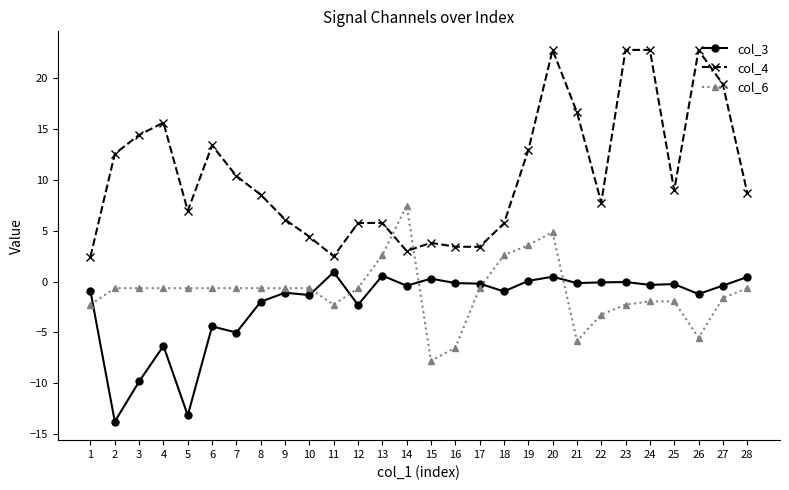

What is the difference between the maximum and second lowest values in the col_6 series?

14.0